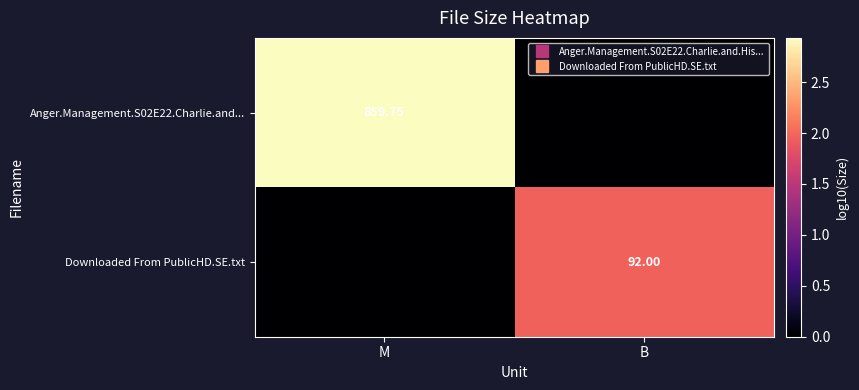

How many positive values does the Anger.Management.S02E22.Charlie.and... series have?

1